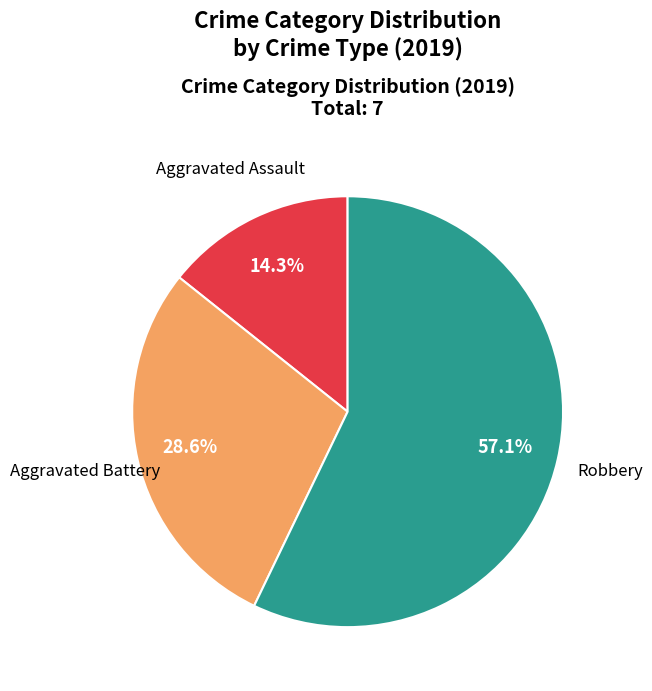

Does any single category account for the majority?

Yes